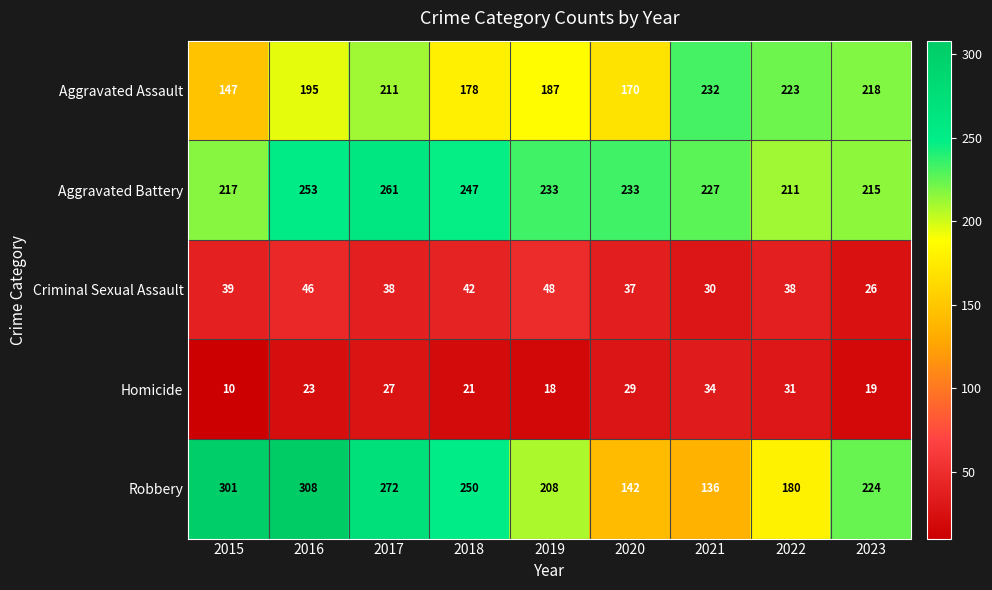

At how many categories does at least one series exceed 104?

9